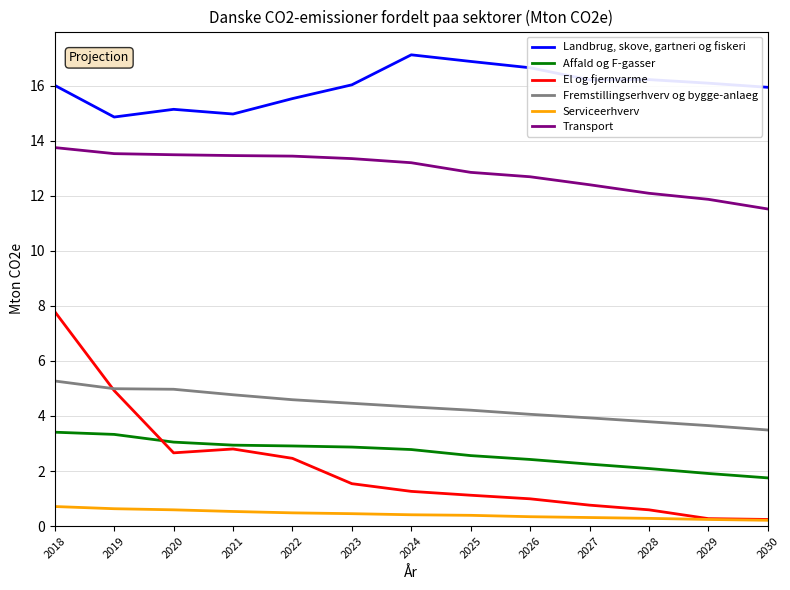

True or false: Affald og F-gasser has a value of 2.1 at 2028.

True